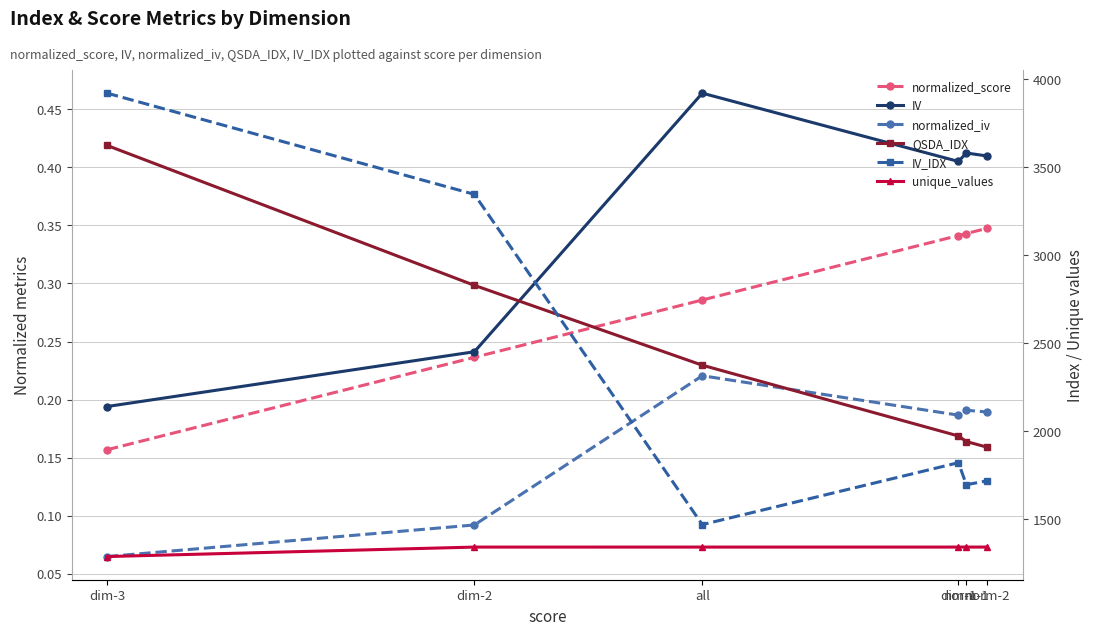

True or false: normalized_iv and IV intersect in this chart.

False